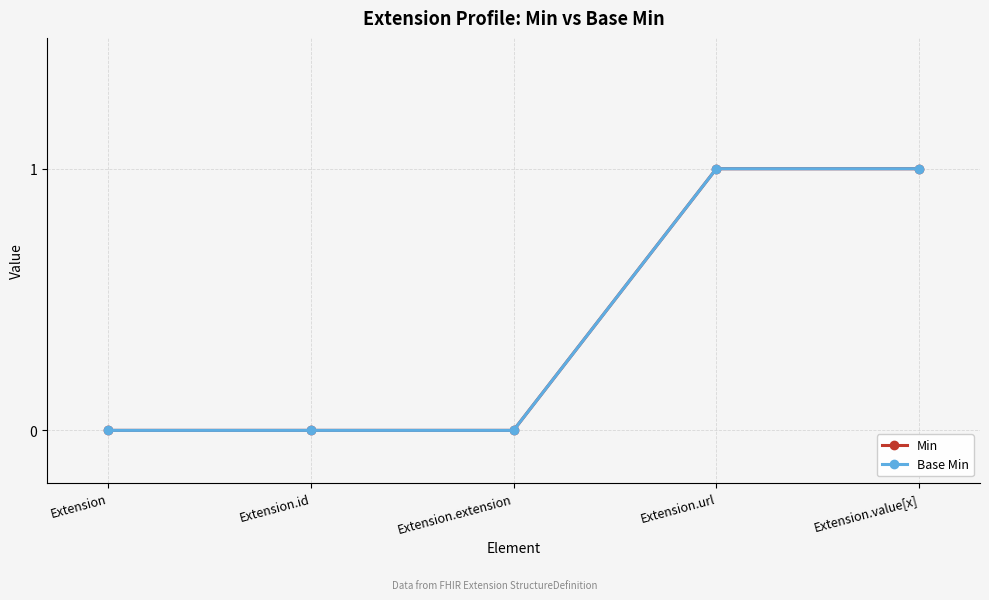

Is this an area chart (filled region under the line)?

No